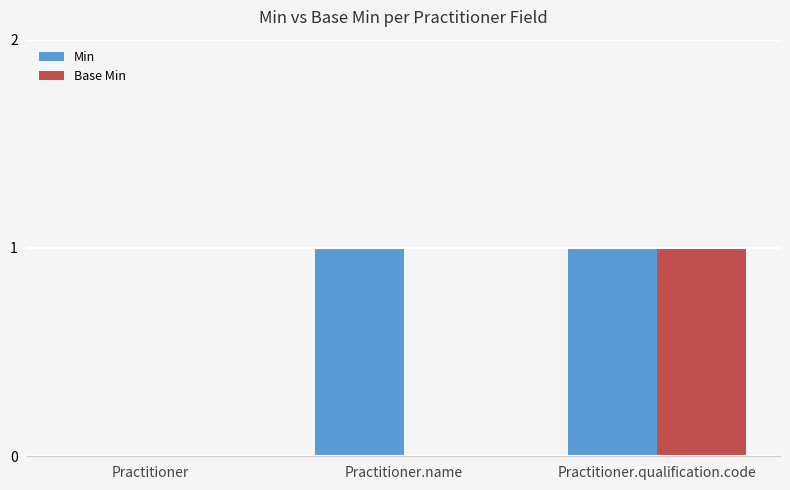

At which category is the sum across all series the highest?

Practitioner.qualification.code